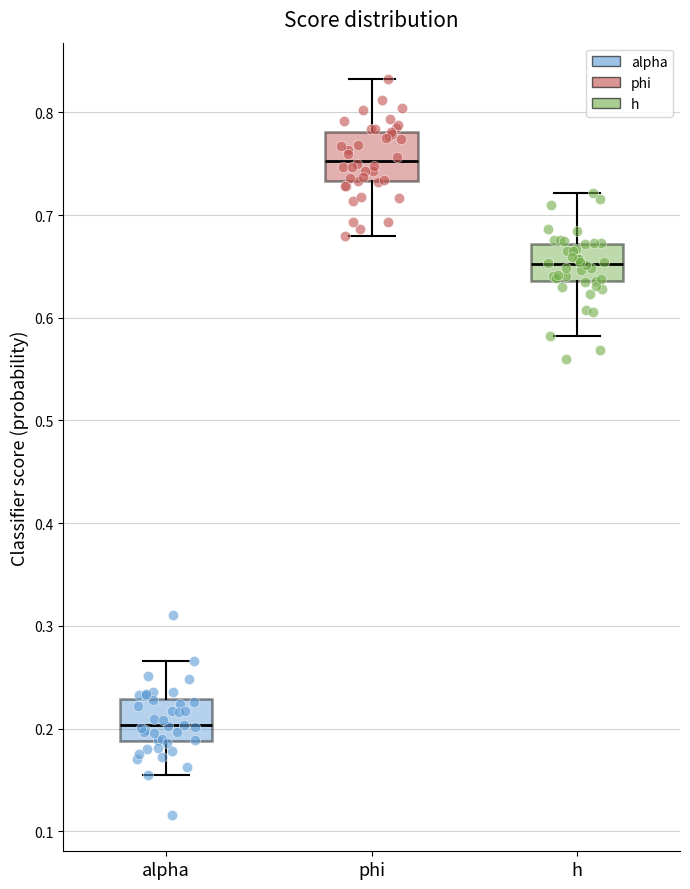

Where is the lower edge of the box for h on the y-axis? The values are not printed on the chart, so give them approximately, as read against the axis.

0.64